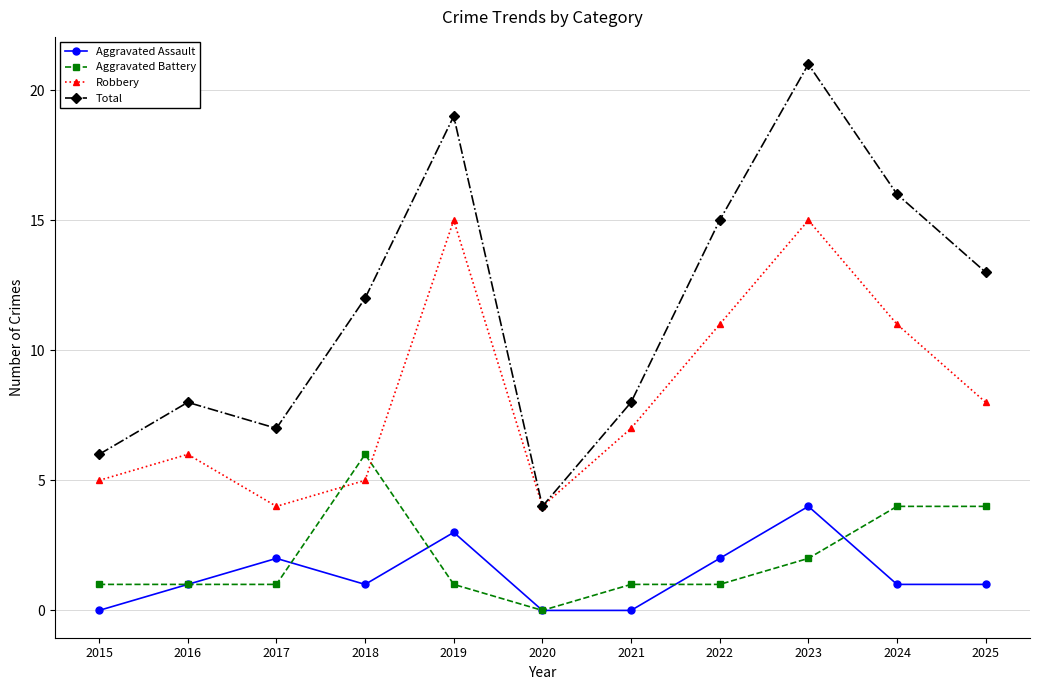

How many interior local peaks does the Aggravated Assault series have?

3